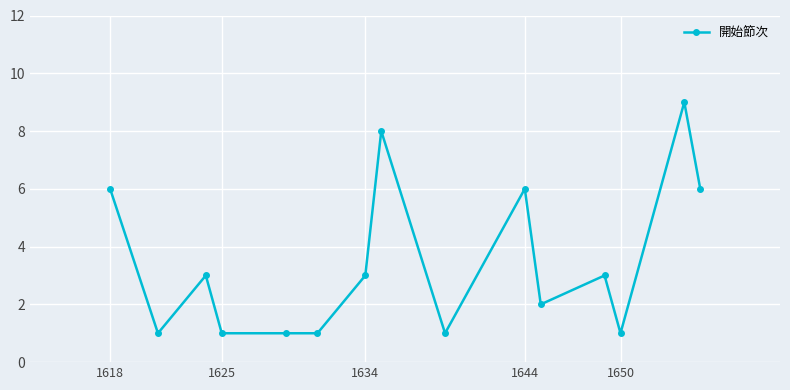

What is the difference between the maximum and minimum values?

8